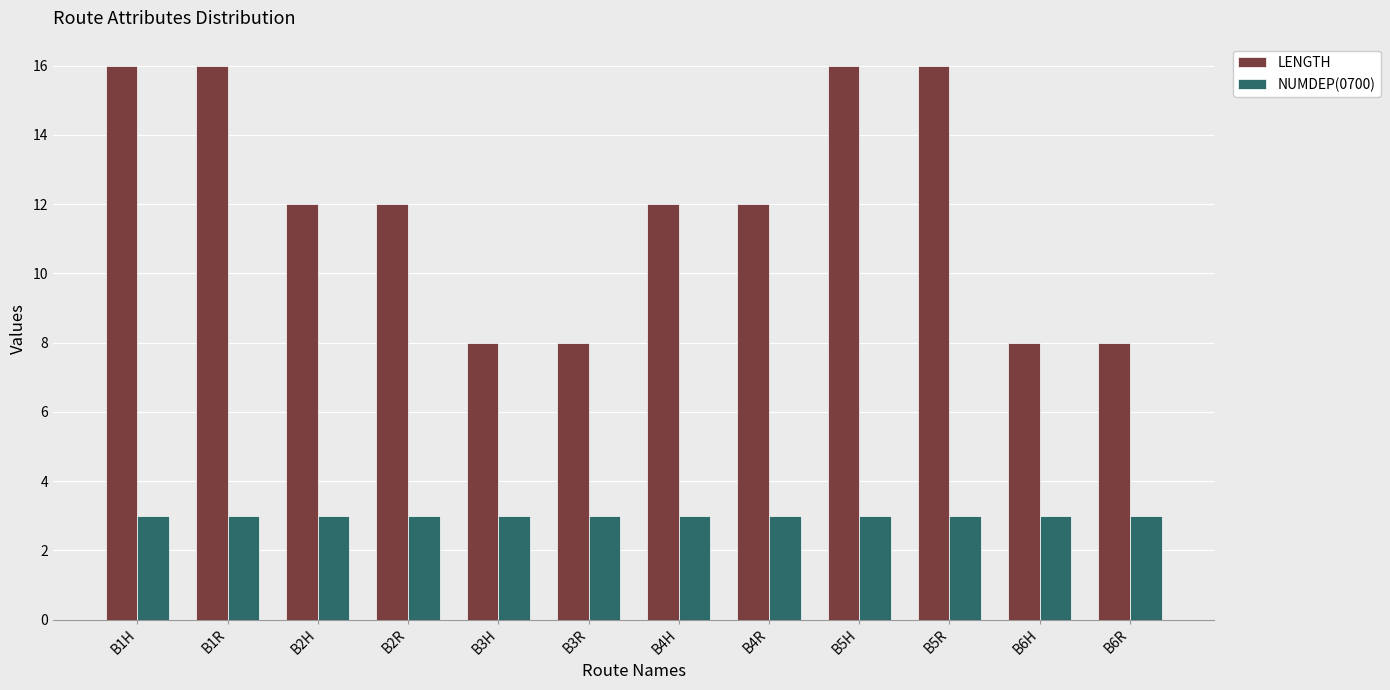

What is the maximum value for LENGTH?

16